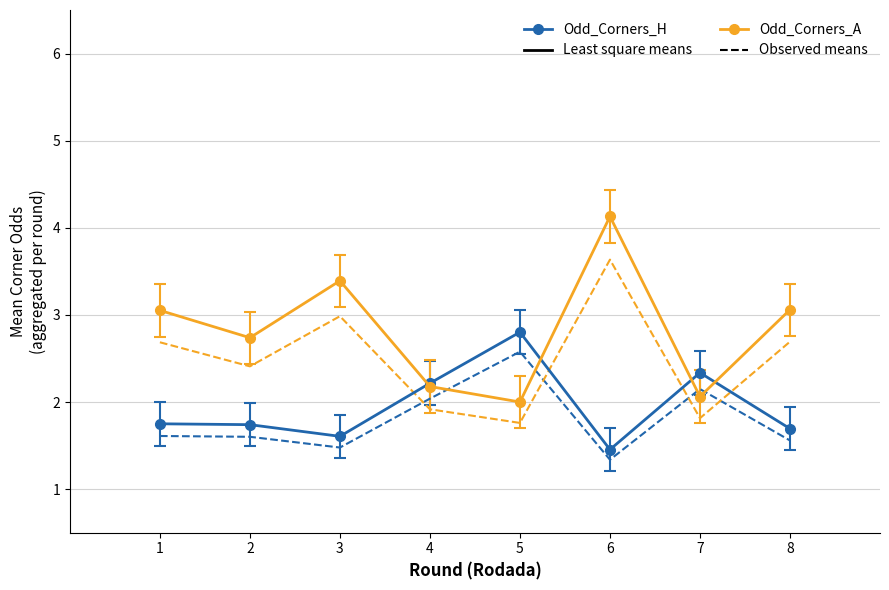

Which category has the highest value across all series?

6